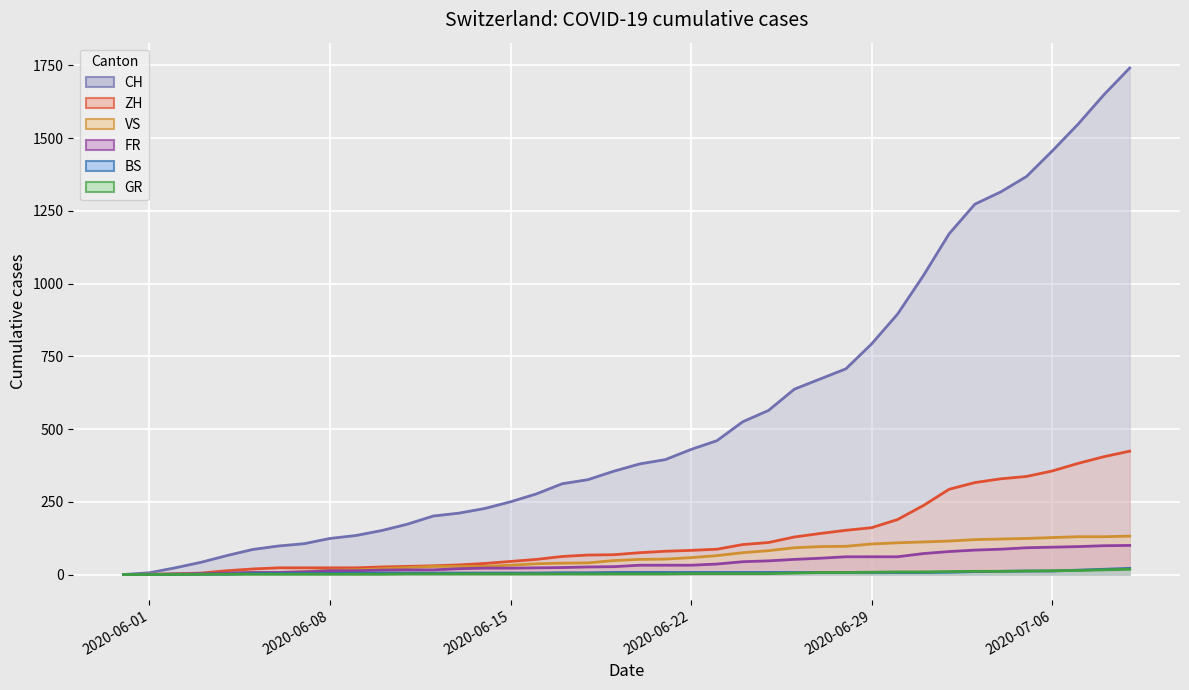

Which series has the largest range (max minus min)?

CH (line)